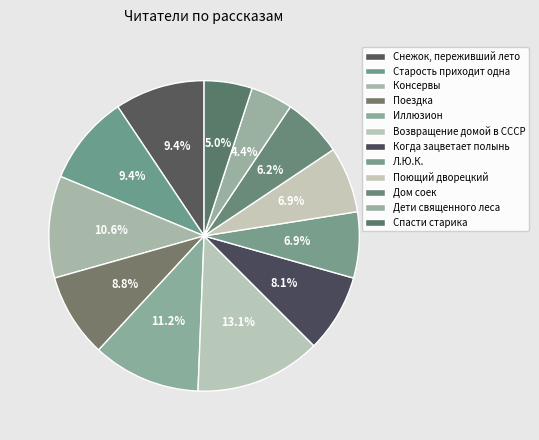

Count the number of slices in the pie.

12